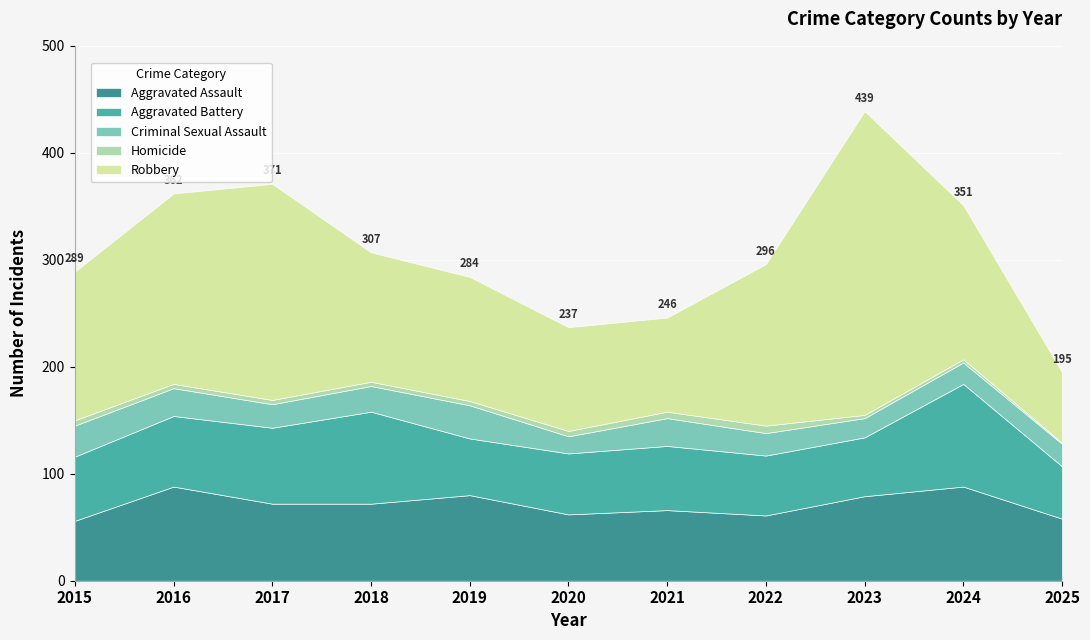

Which series changed the most between 2018 and 2022?

Aggravated Battery